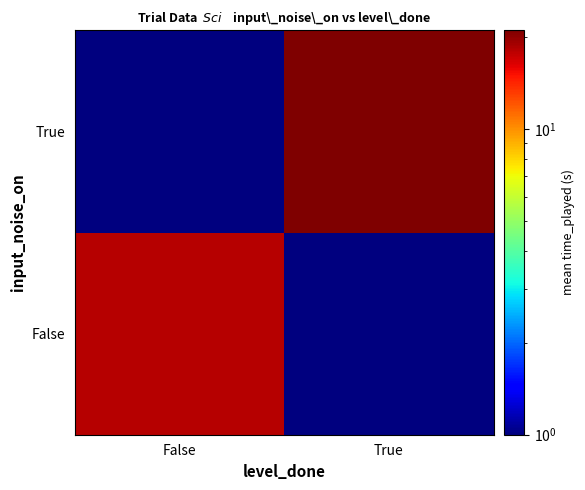

List the series in order of their peak value, lowest first.

False, True